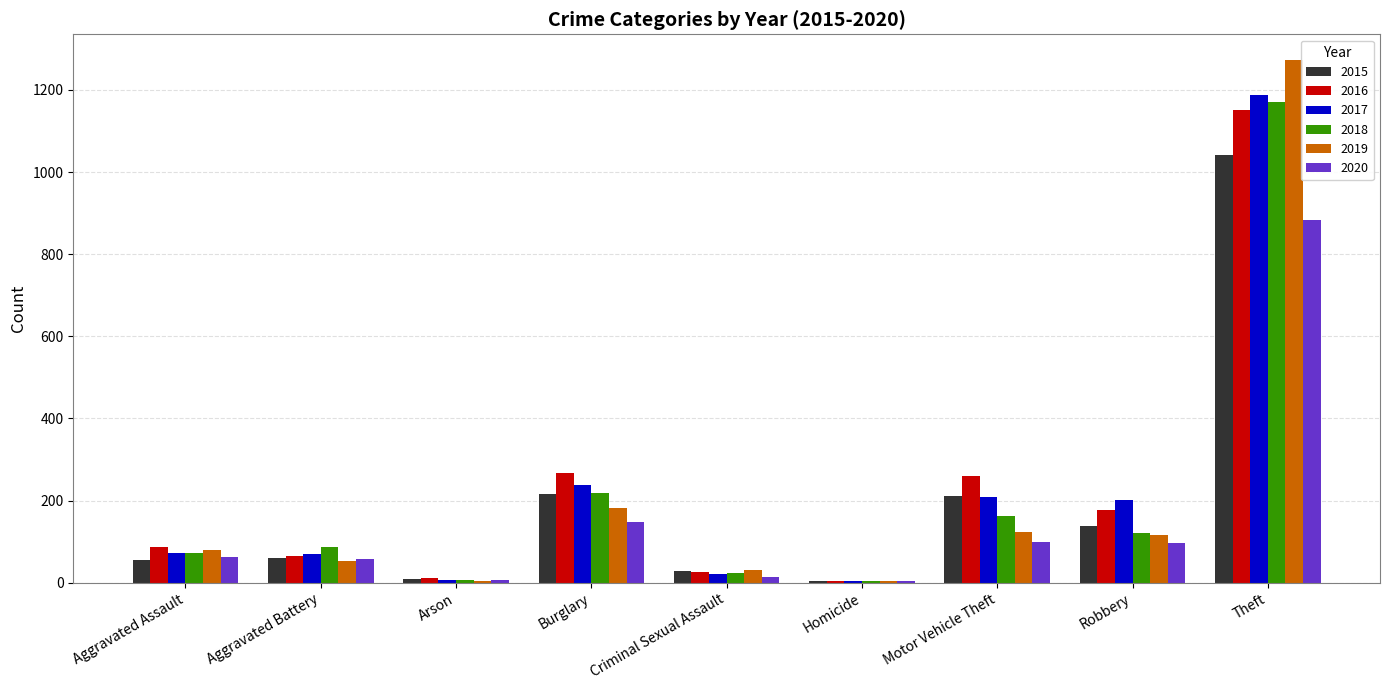

What is the sum of all 2017 values?

2011